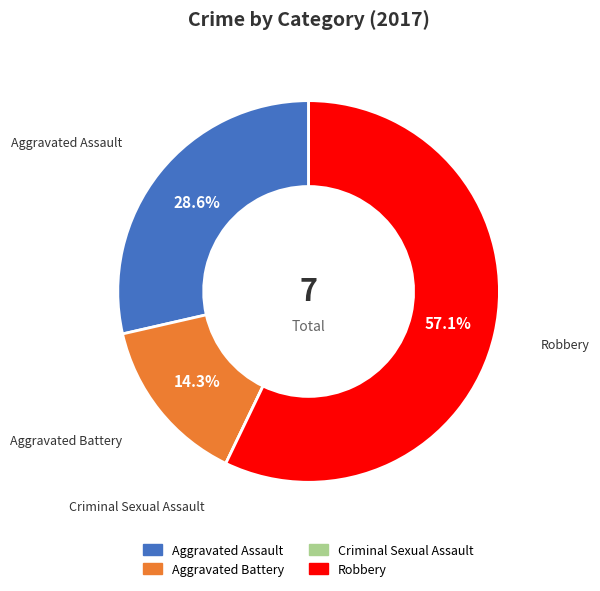

Is there any slice that represents more than half of the pie?

Yes